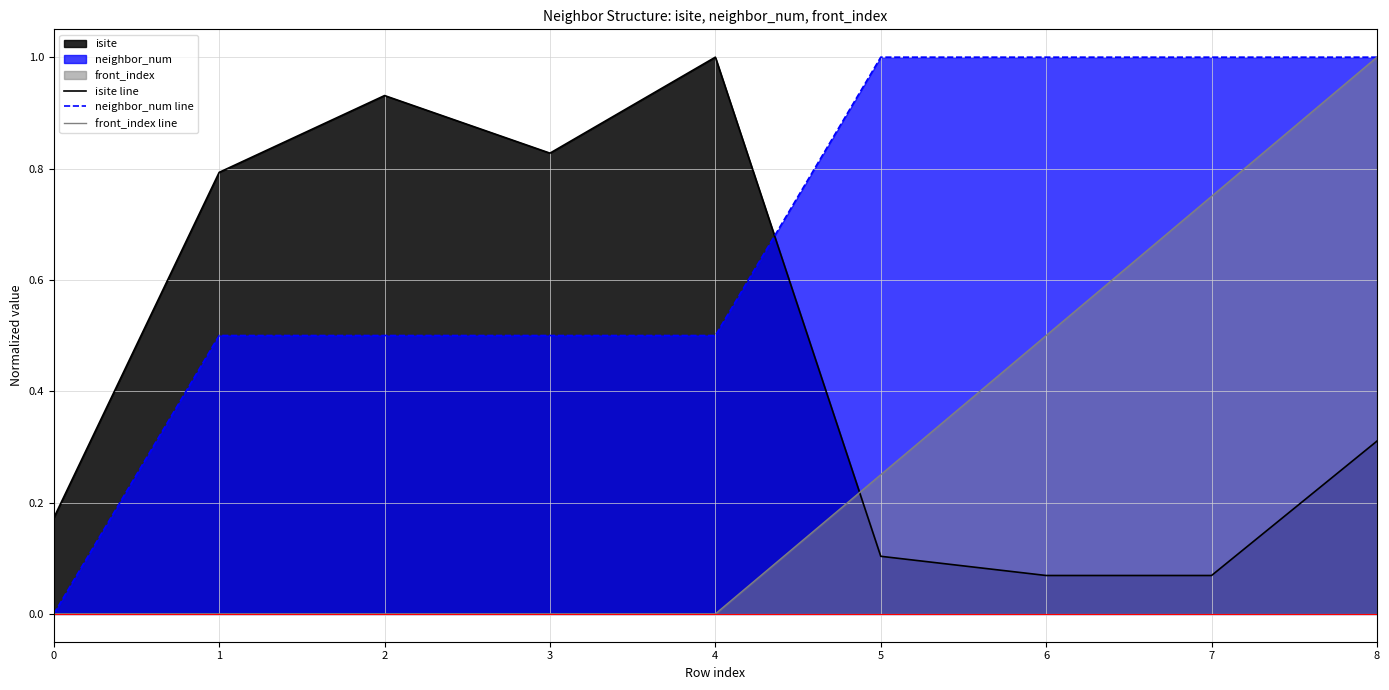

What is the total value across all series at 7?

1.8